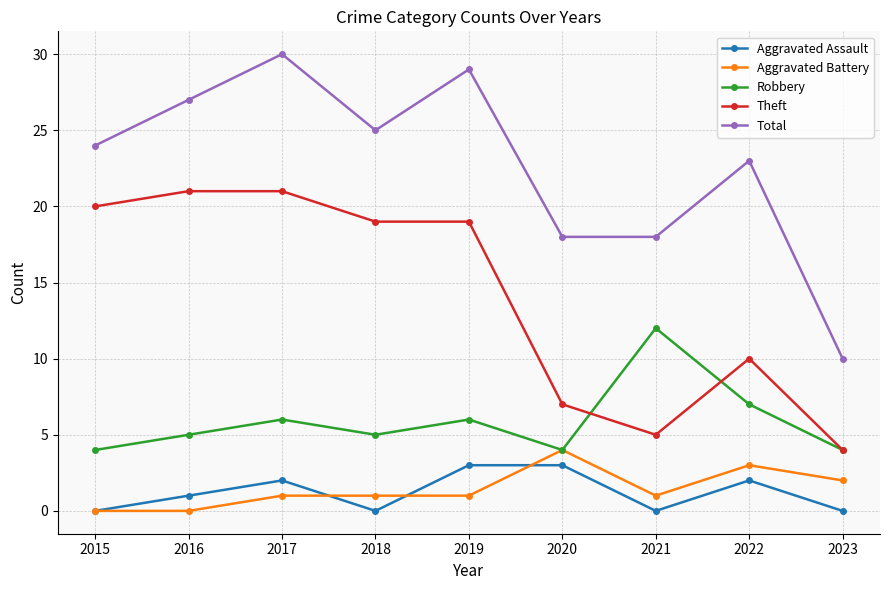

Where is the first local minimum for Total?

2018